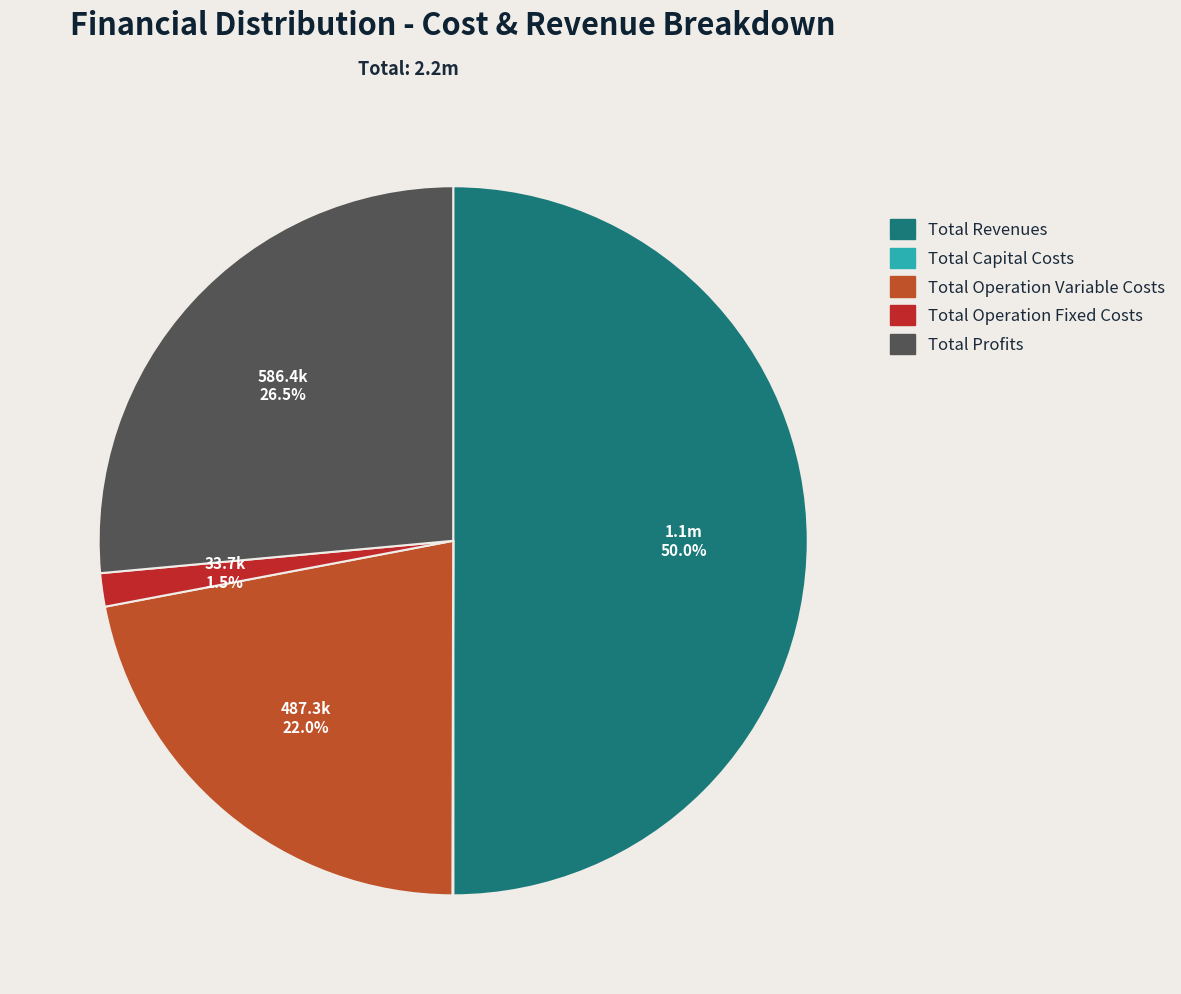

Combined, what portion of the pie is Total Operation Variable Costs and Total Operation Fixed Costs?

23.5%